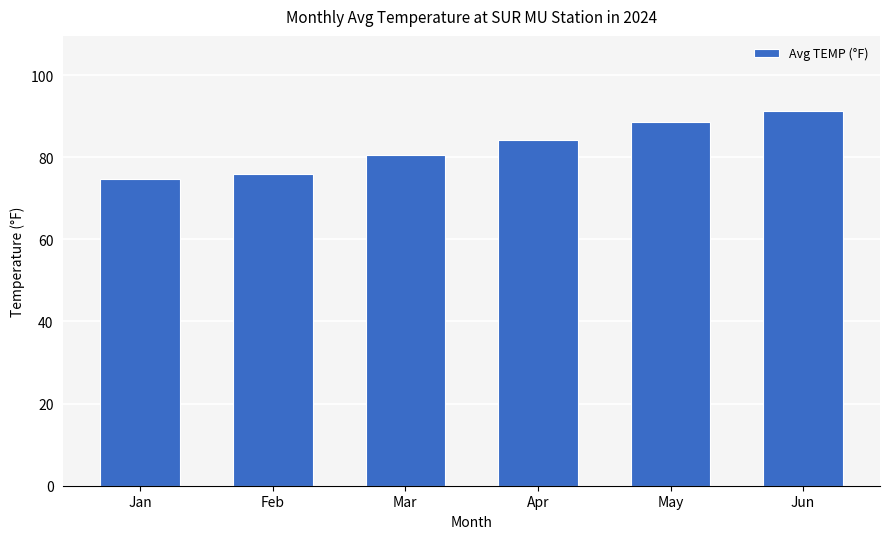

What is the smallest value displayed?

74.7